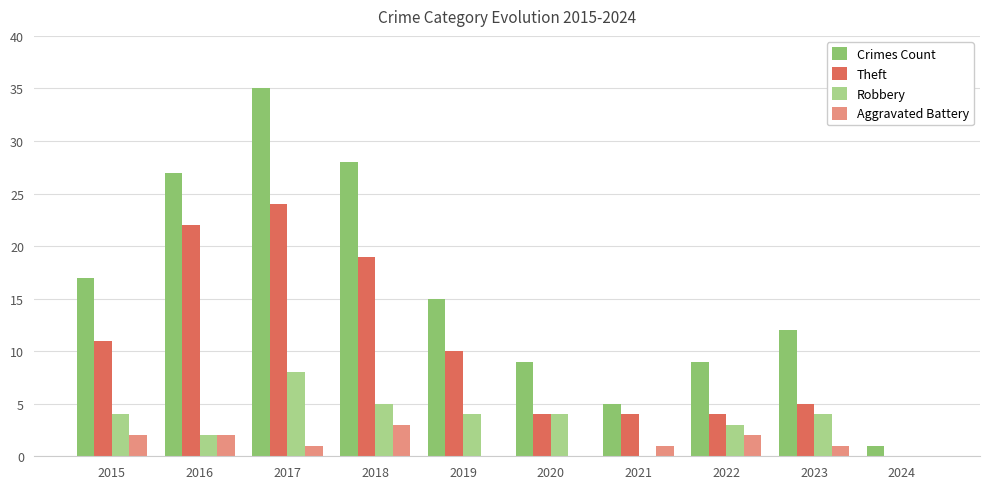

What is the sum of the Crimes Count values at 2021 and 2020?

14